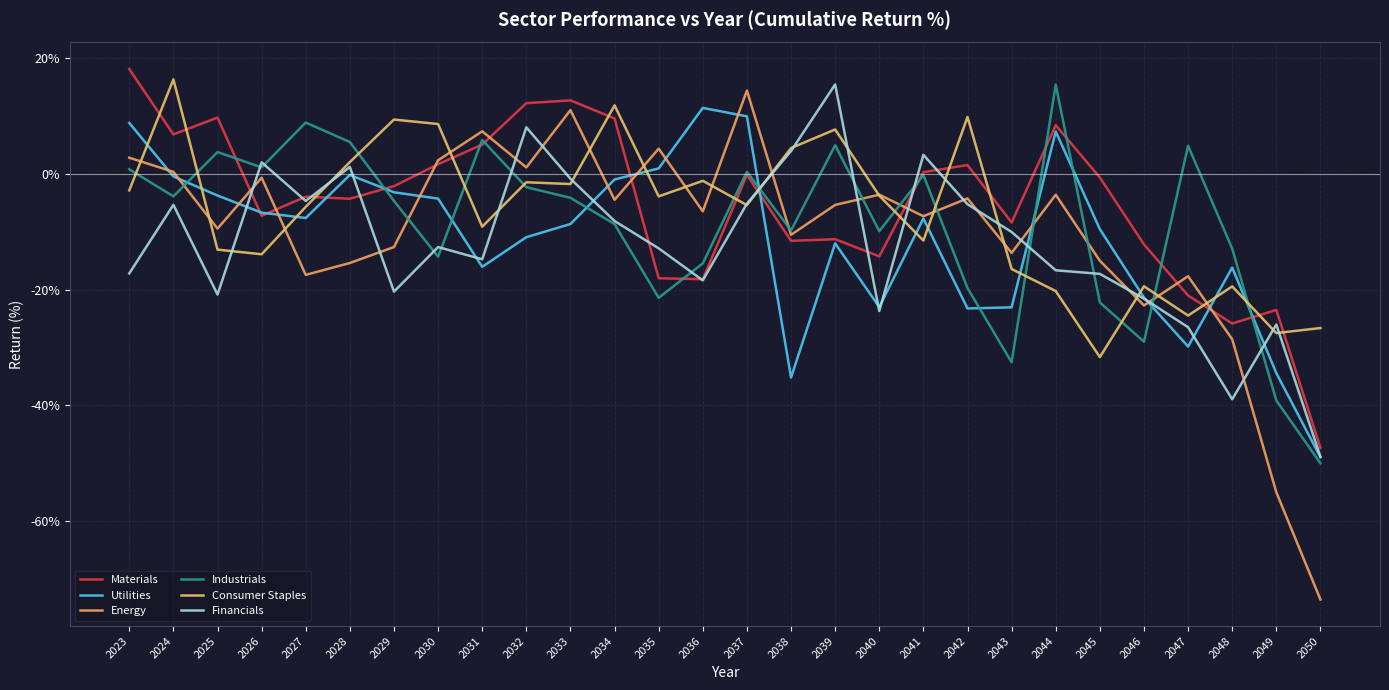

Is this an area chart (filled region under the line)?

No